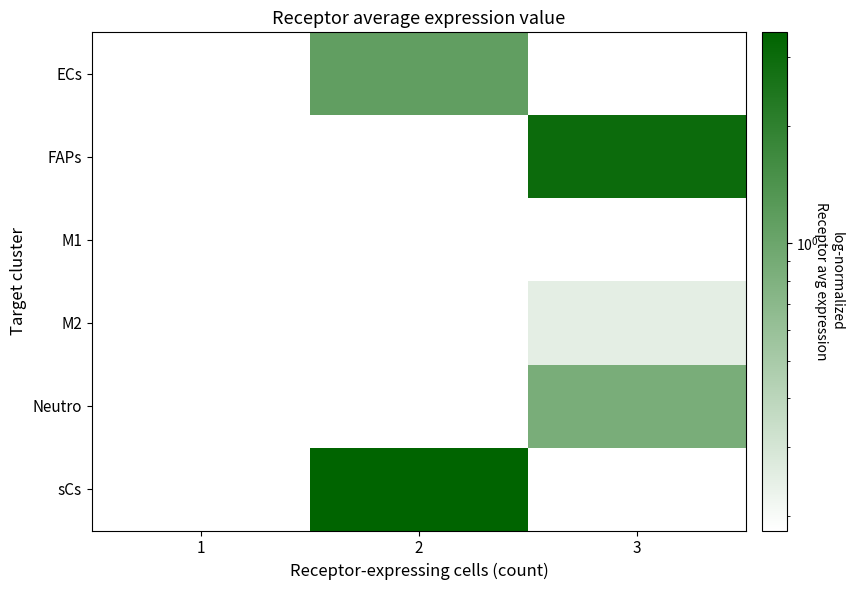

Count the number of data series in this chart.

6